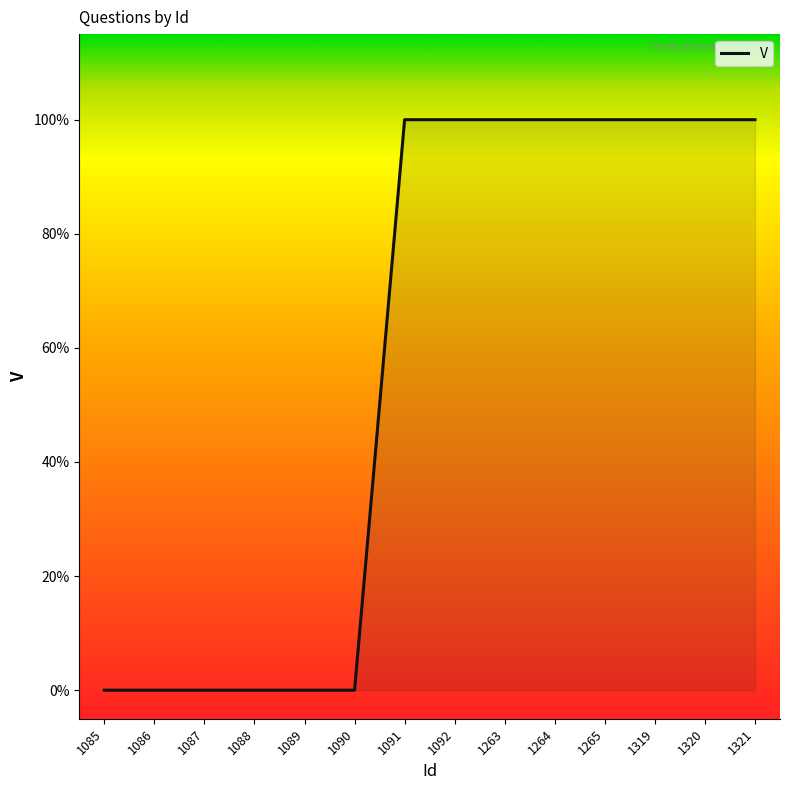

Does the chart display data point markers on the line(s)?

No